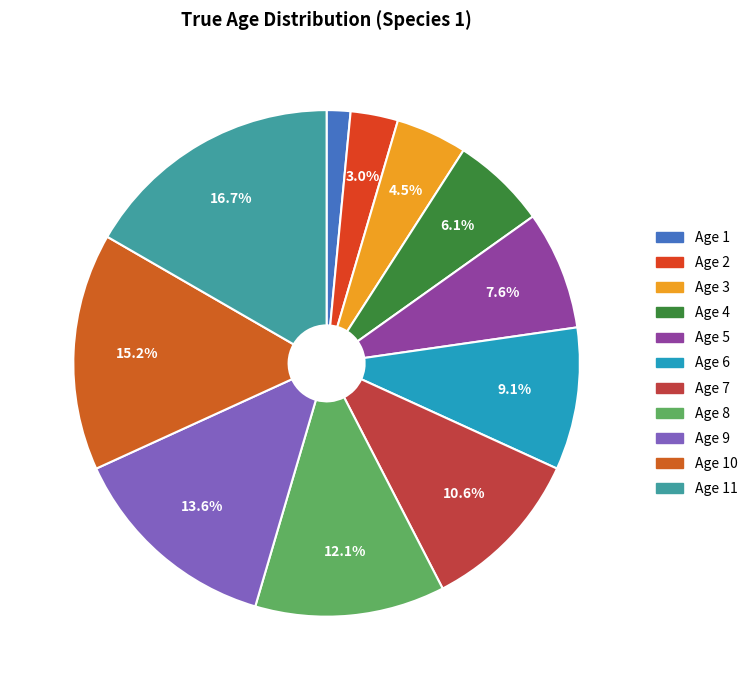

What is the ratio of the value at Age 2 to the value at Age 7?

0.3